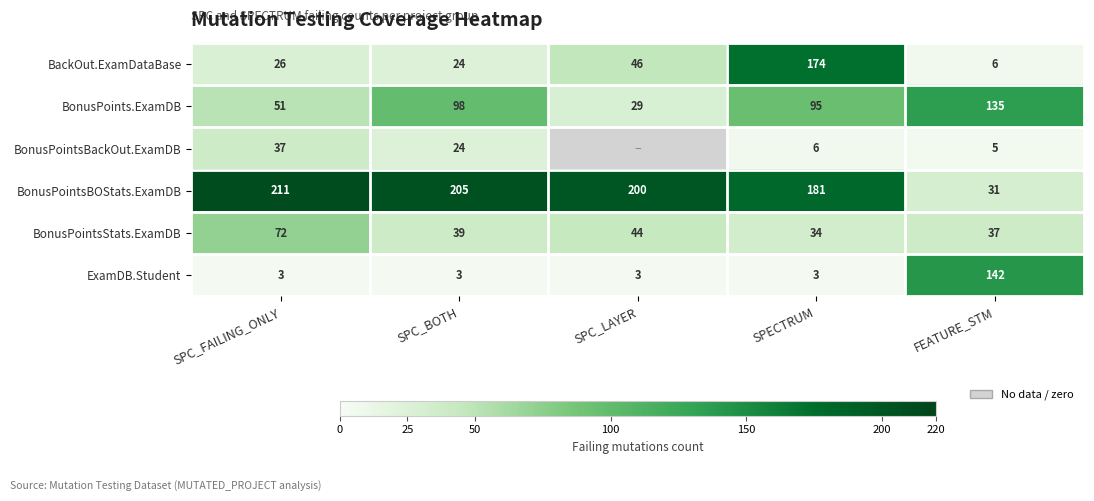

Is it true that BackOut.ExamDataBase equals 38 at SPC_FAILING_ONLY?

False